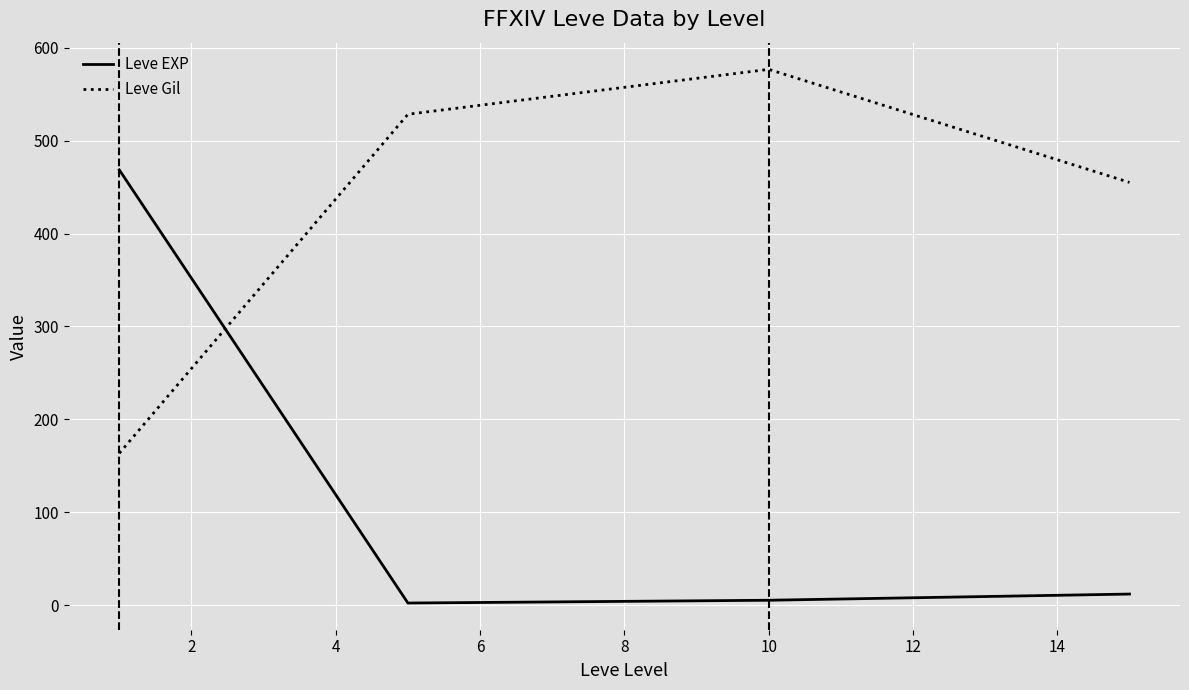

Rank the series by their maximum value, from highest to lowest.

Leve Gil, Leve EXP